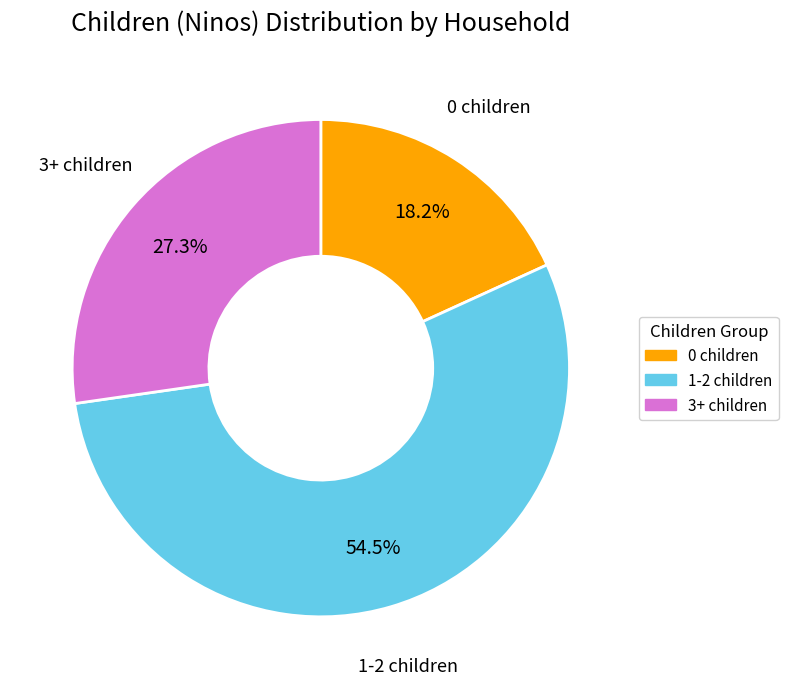

Is there a majority slice in this chart?

Yes